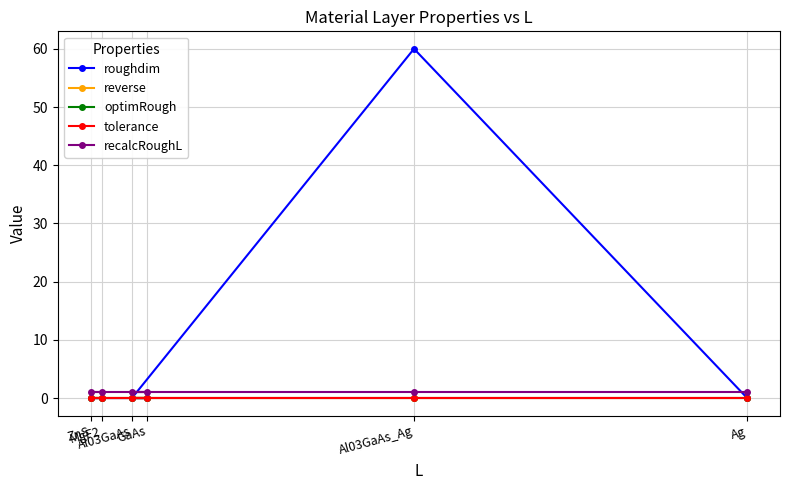

Rank the series by their maximum value, from highest to lowest.

roughdim, recalcRoughL, tolerance, reverse, optimRough